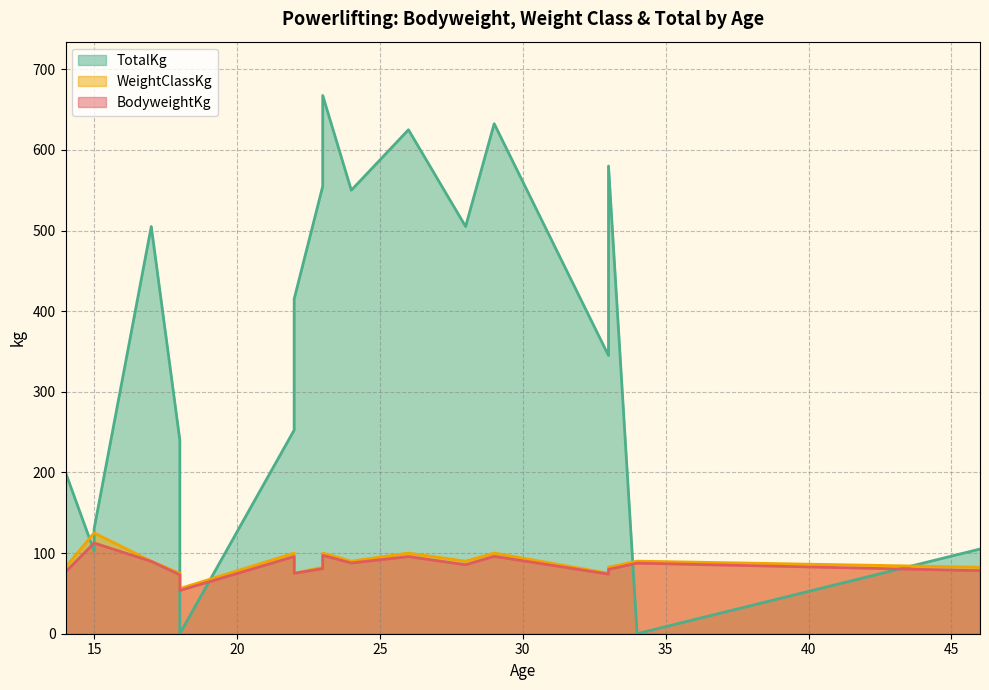

What is the difference between the highest and lowest values at 23?

570.3